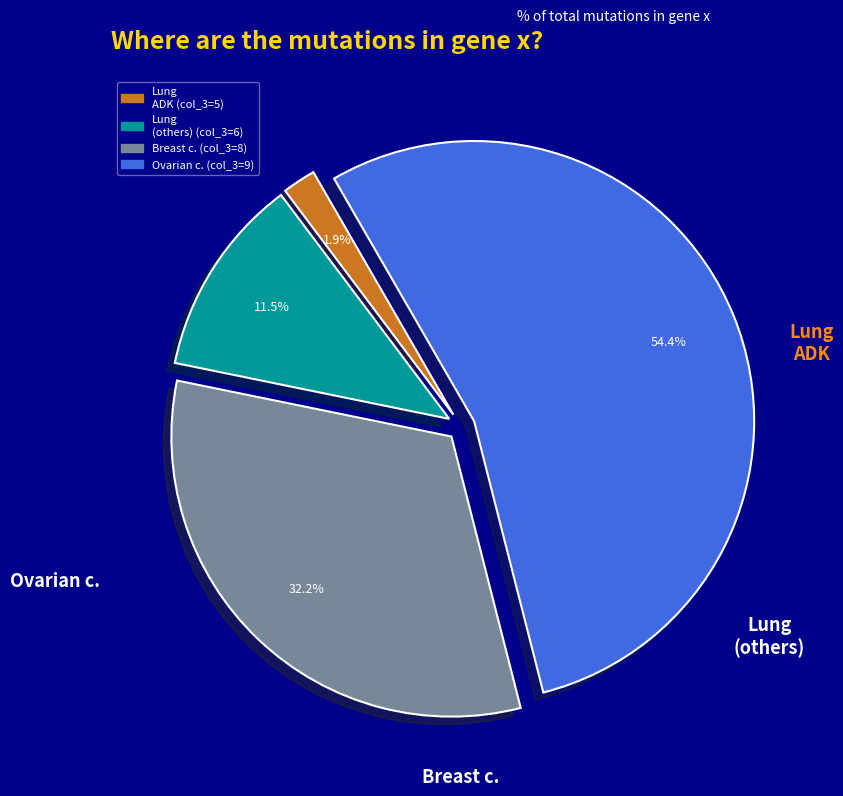

Does any single category account for the majority?

Yes